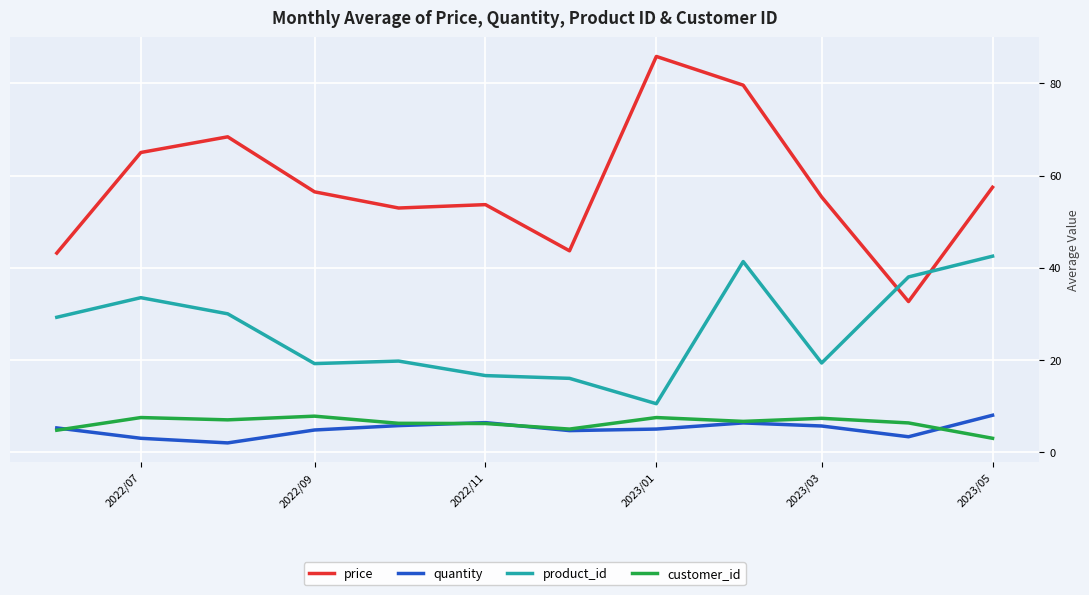

What is the maximum value shown in the chart?

85.8